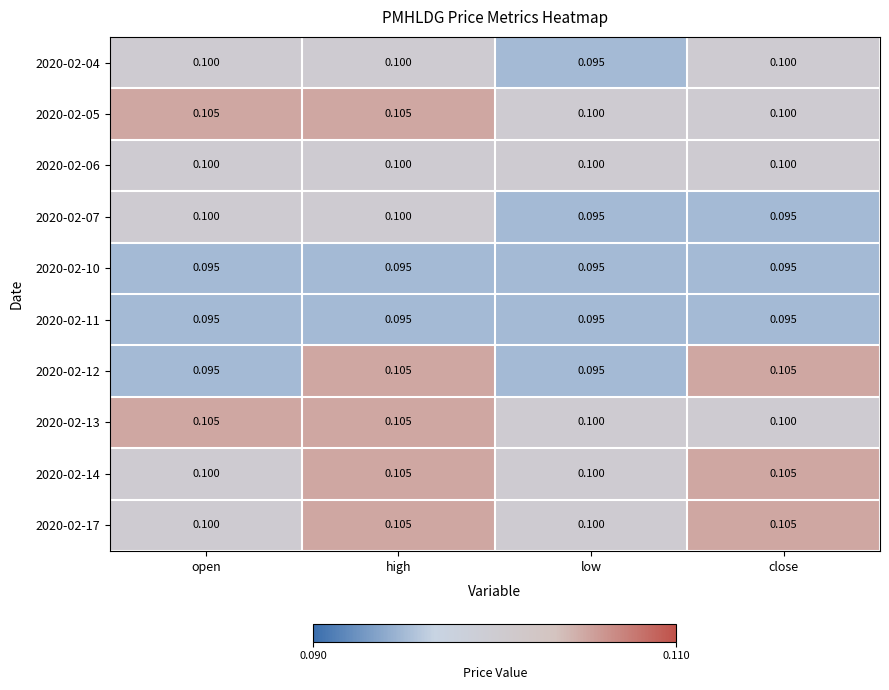

Is the value of 2020-02-07 at close greater than the value of 2020-02-05 at high?

No